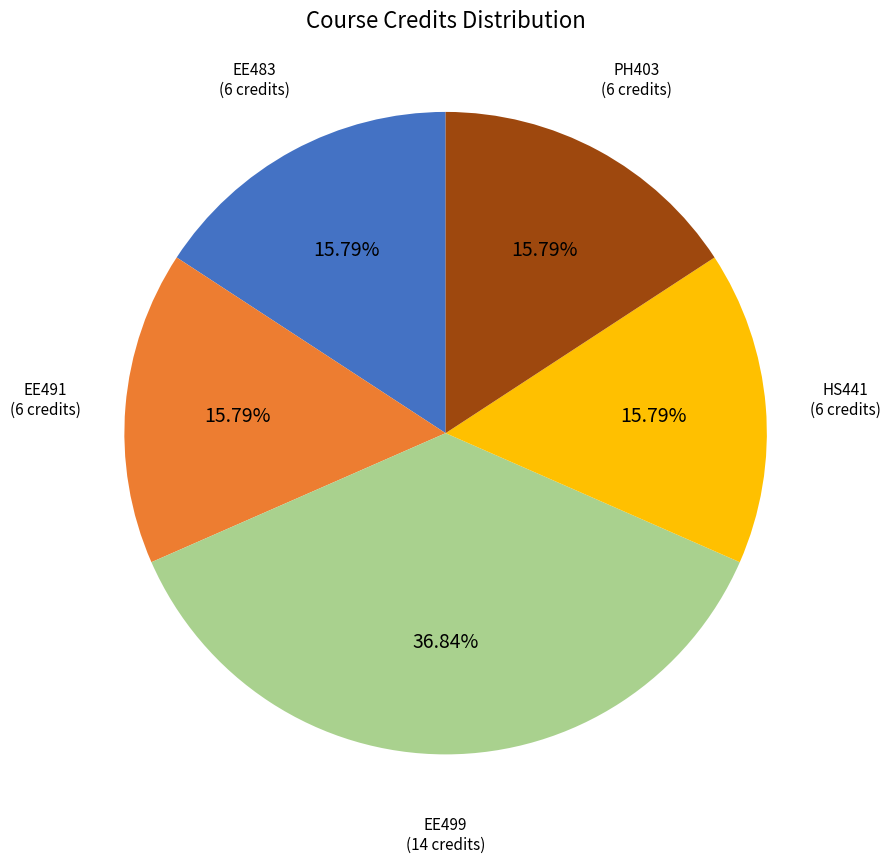

Does any single category account for the majority?

No